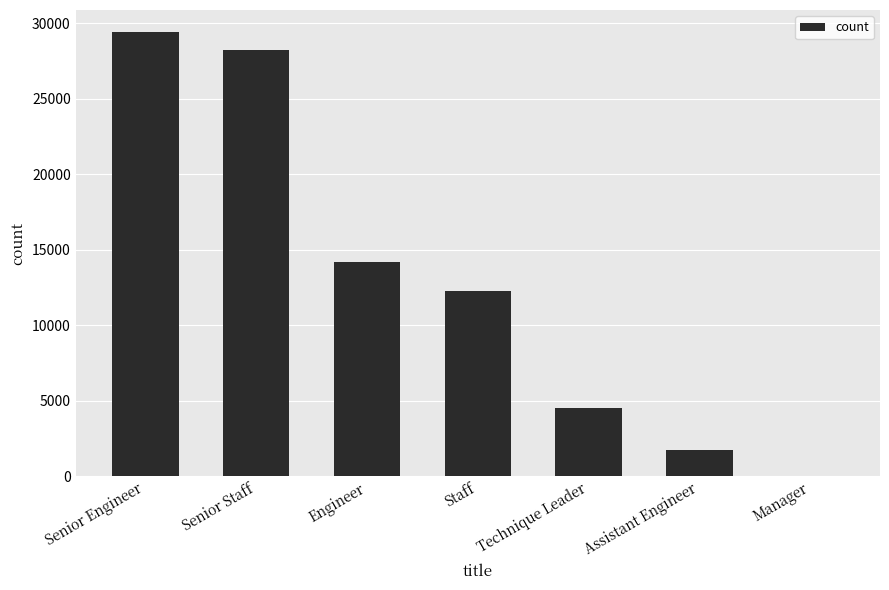

Is it true that the value at Assistant Engineer is 3065?

False